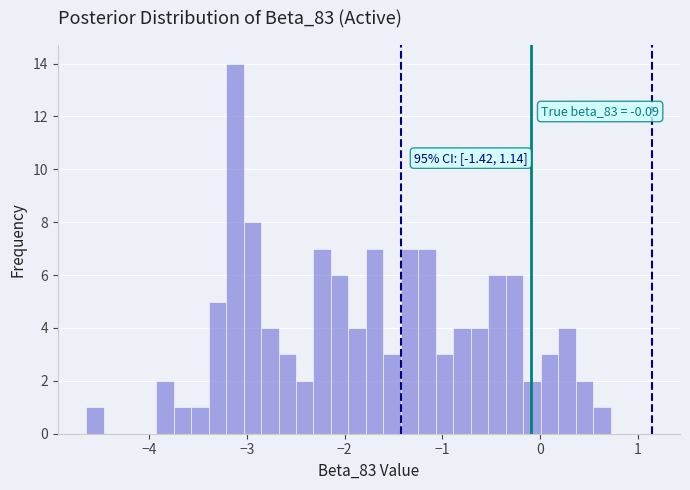

Read against the x-axis, roughly where is the centre of the tallest bar?

-3.1